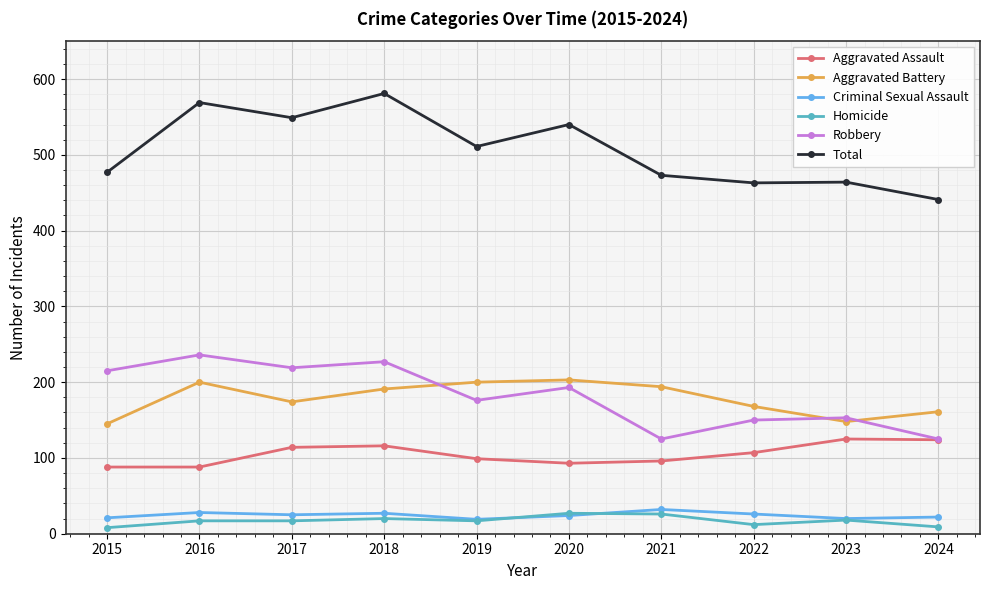

What is the spread (max minus min) of values at 2017?

532